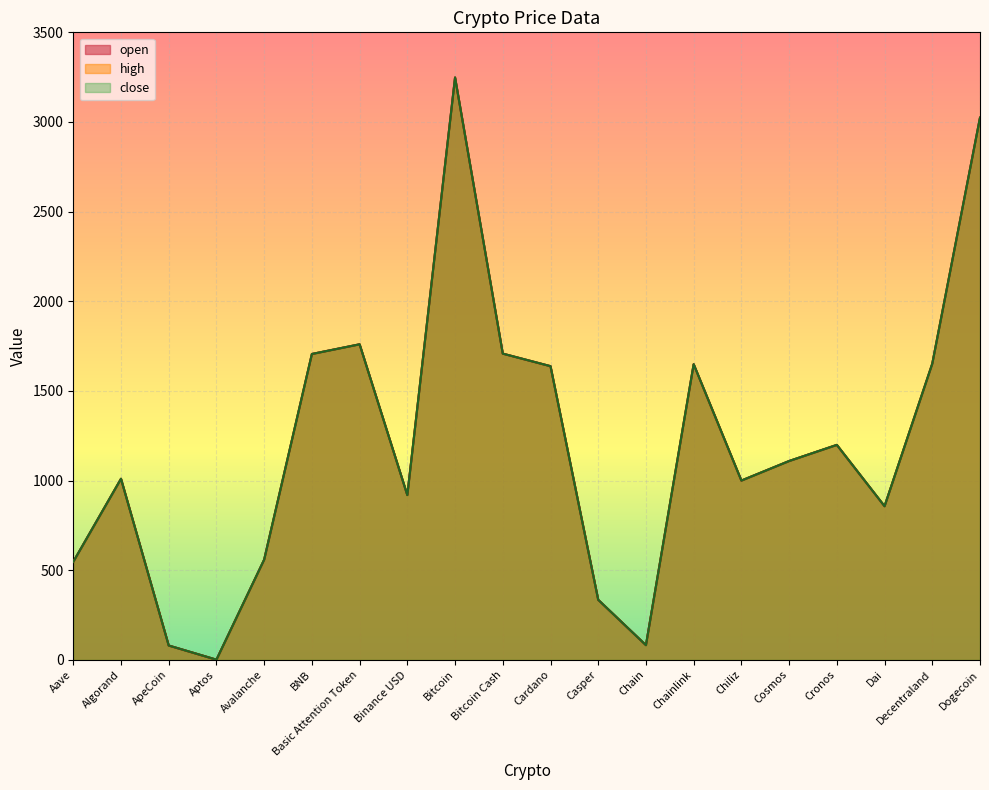

Which series has the largest total across all categories?

open